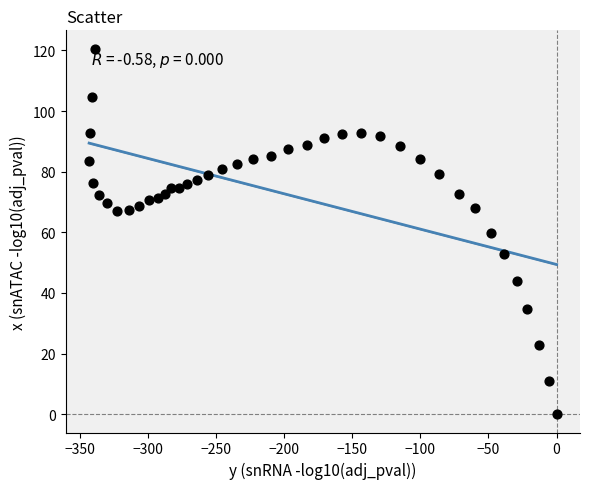

What is the range of Y values (max minus min)?

120.6